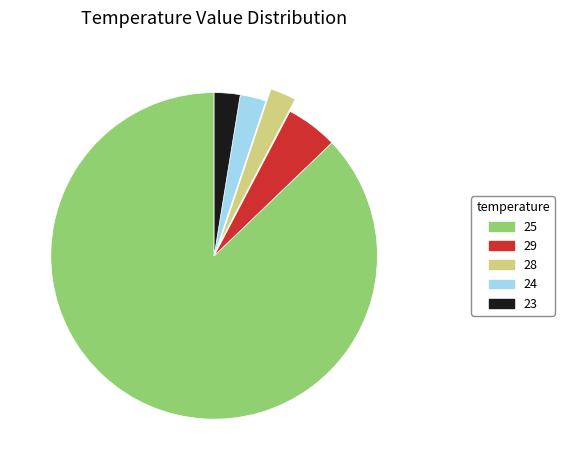

Approximately how many times larger is the value at 23 compared to 29?

0.5